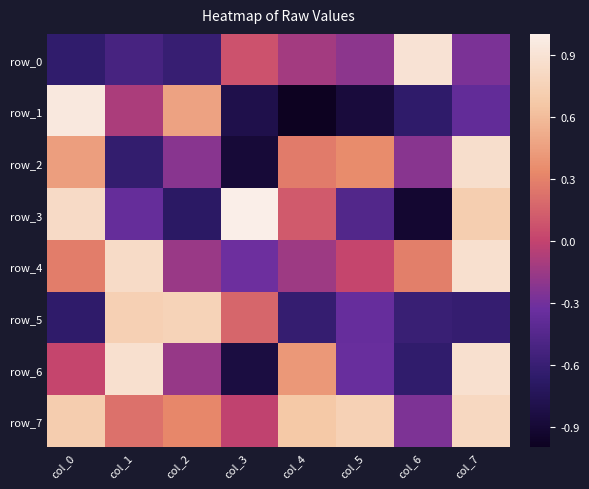

Which series changed the most between col_6 and col_7?

row_3